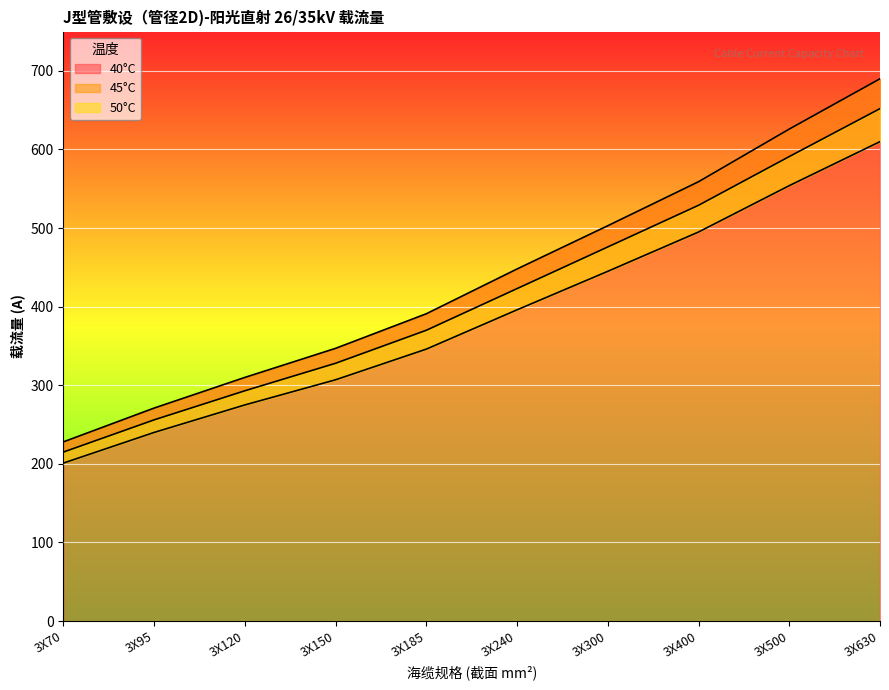

What is the difference between the 50°C values at 3X500 and 3X150?

247